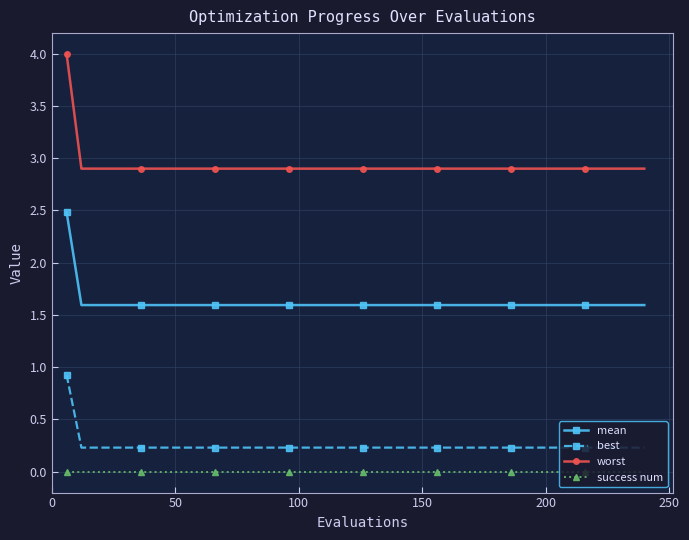

How many mean values are between 1 and 2?

39